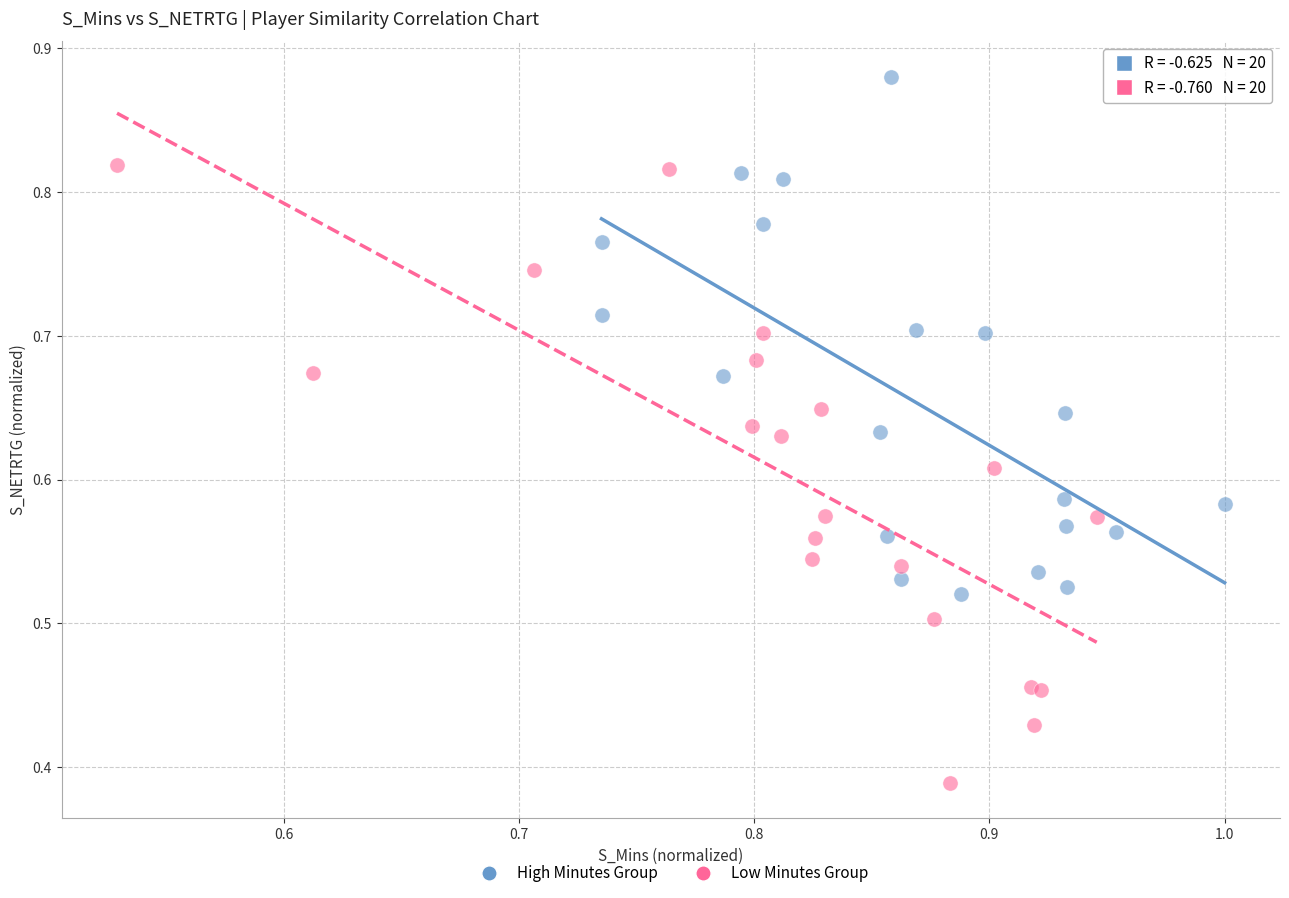

Which series has the widest spread of Y values?

Low Minutes Group